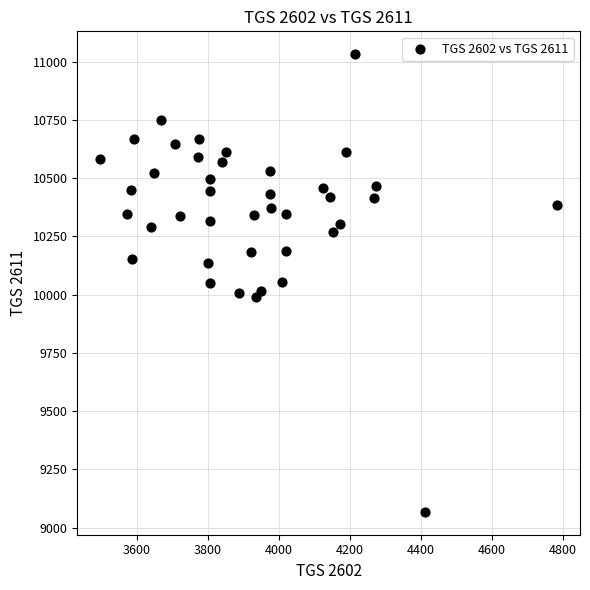

What is the range of X values (max minus min)?

1287